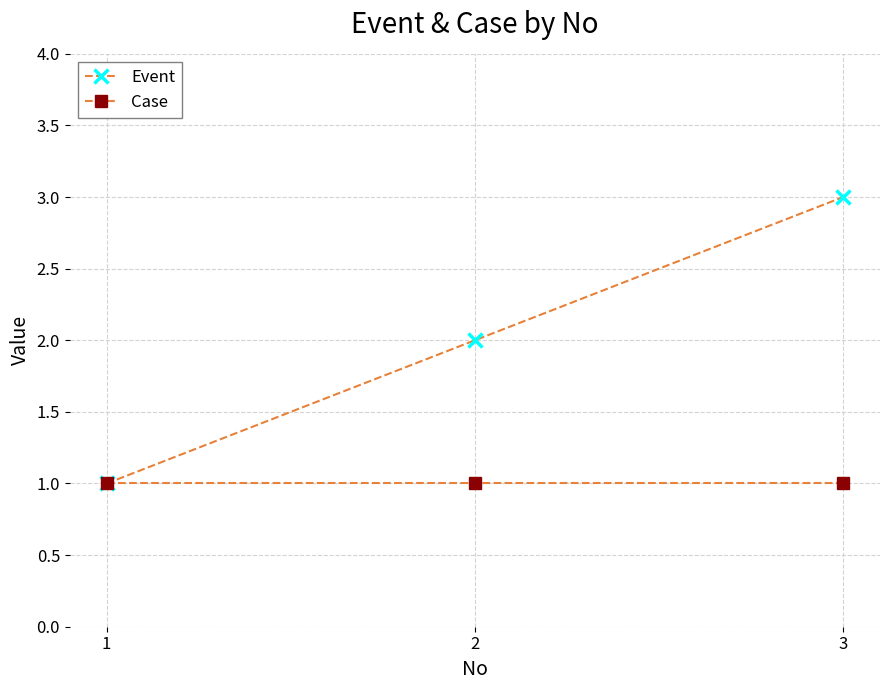

Reading left to right, extract all data points from this chart.

Event: 1	2	3
Case: 1	1	1